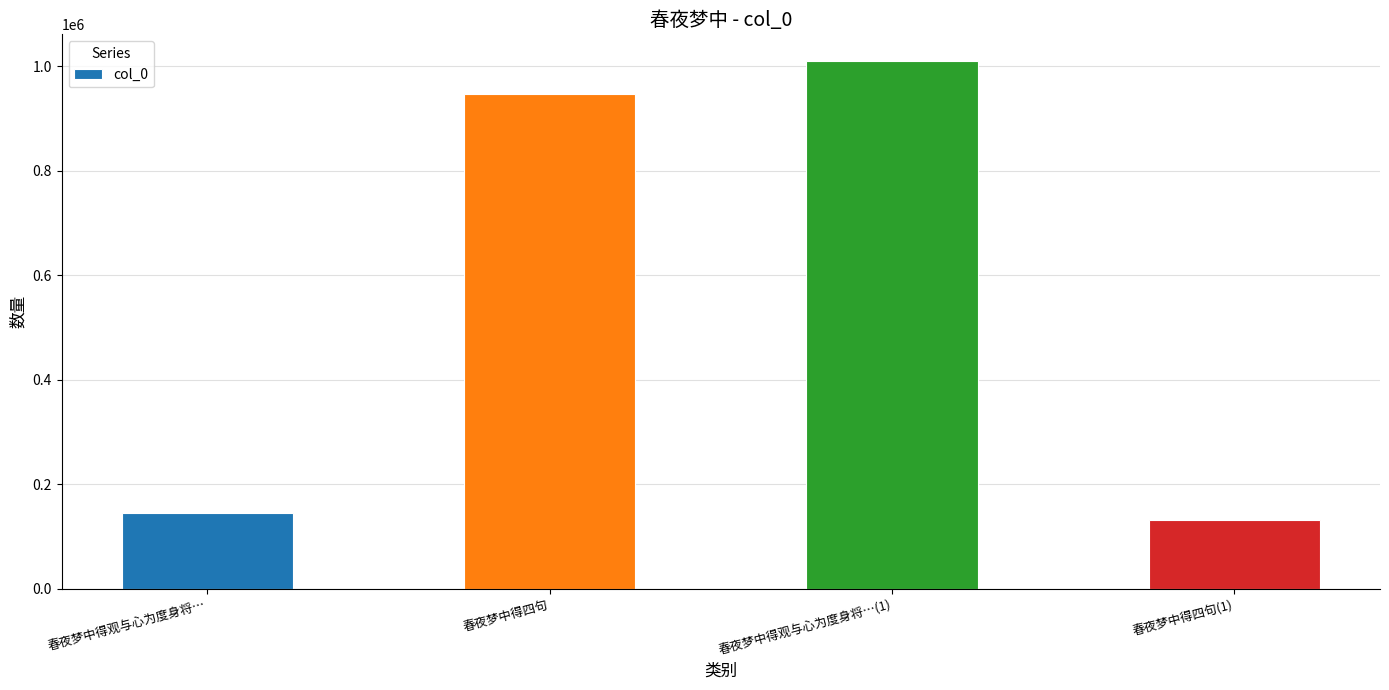

Reading left to right, what are all the values shown in this chart?

145234	945664	1010199	131714